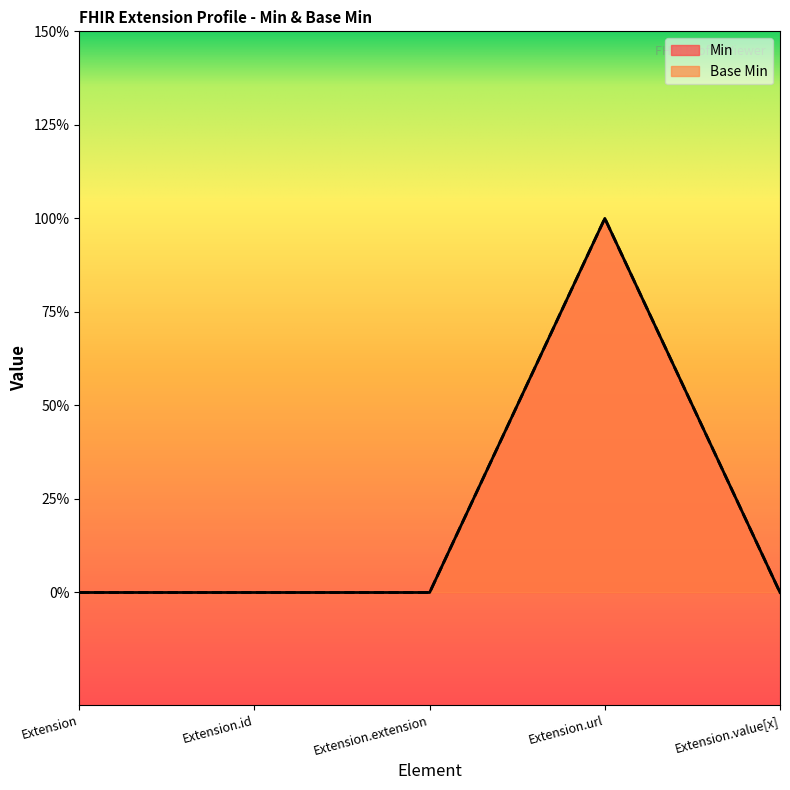

Which series changed the most between Extension and Extension.extension?

Min